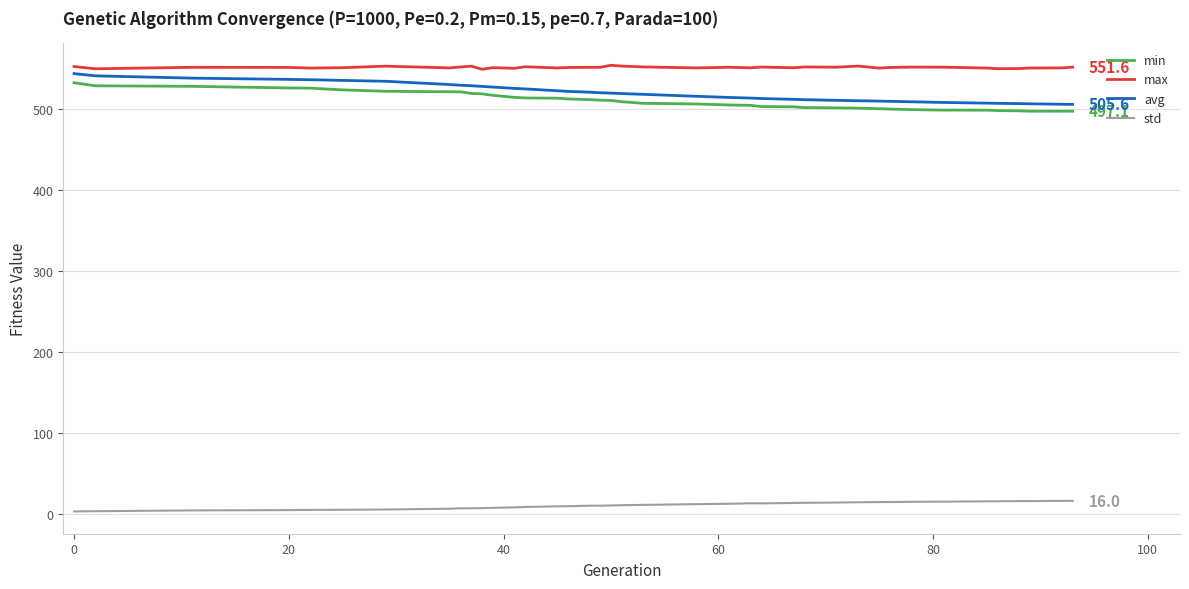

True or false: std and max cross at least once.

False